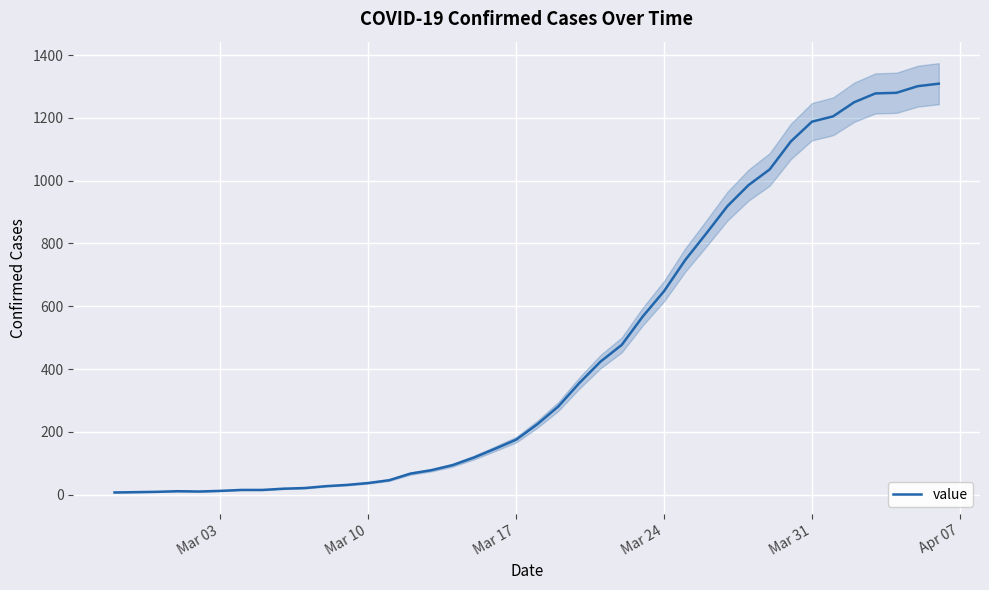

How many interior local peaks (higher than both neighbors) does the data have?

1